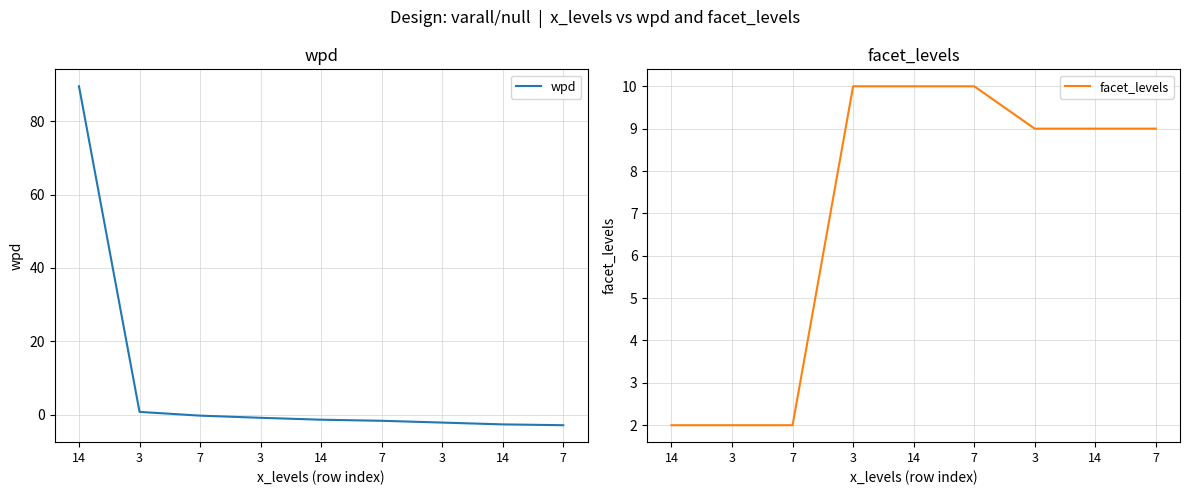

Where does the wpd series first go above -1?

14